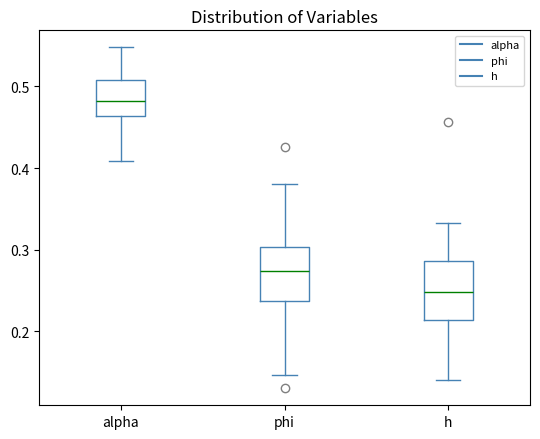

Where does the median line of the box for alpha sit on the y-axis? The values are not printed on the chart, so give them approximately, as read against the axis.

0.48